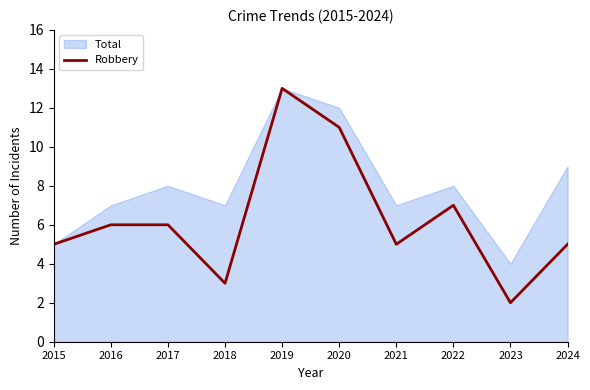

At which label is the value closest to 7?

2022